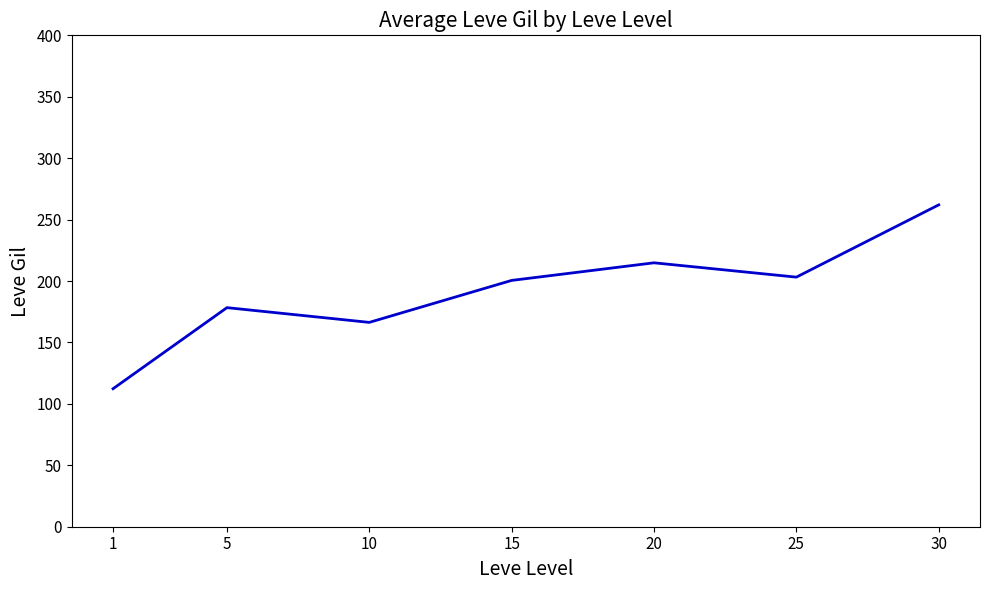

True or false: the data has more than 2 interior local peaks.

False